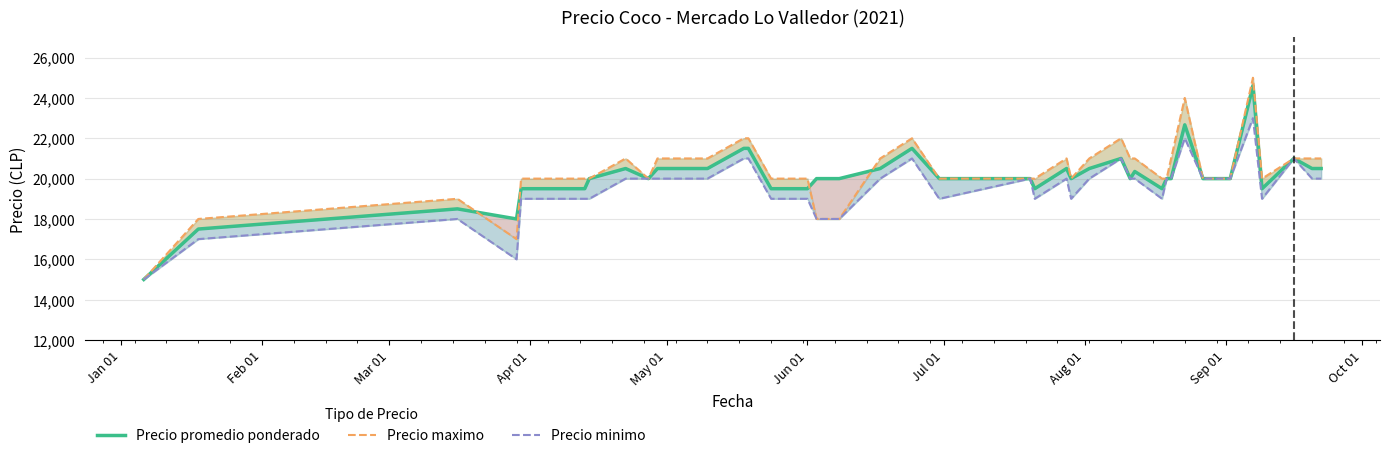

Is the value of Precio maximo at 15 greater than the value of Precio minimo at May 01?

No